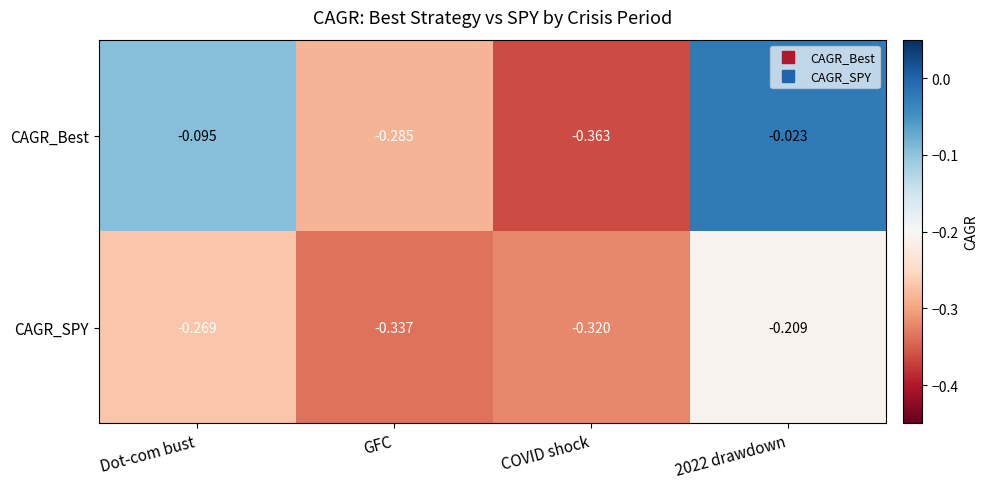

At which label does CAGR_SPY reach its minimum?

GFC